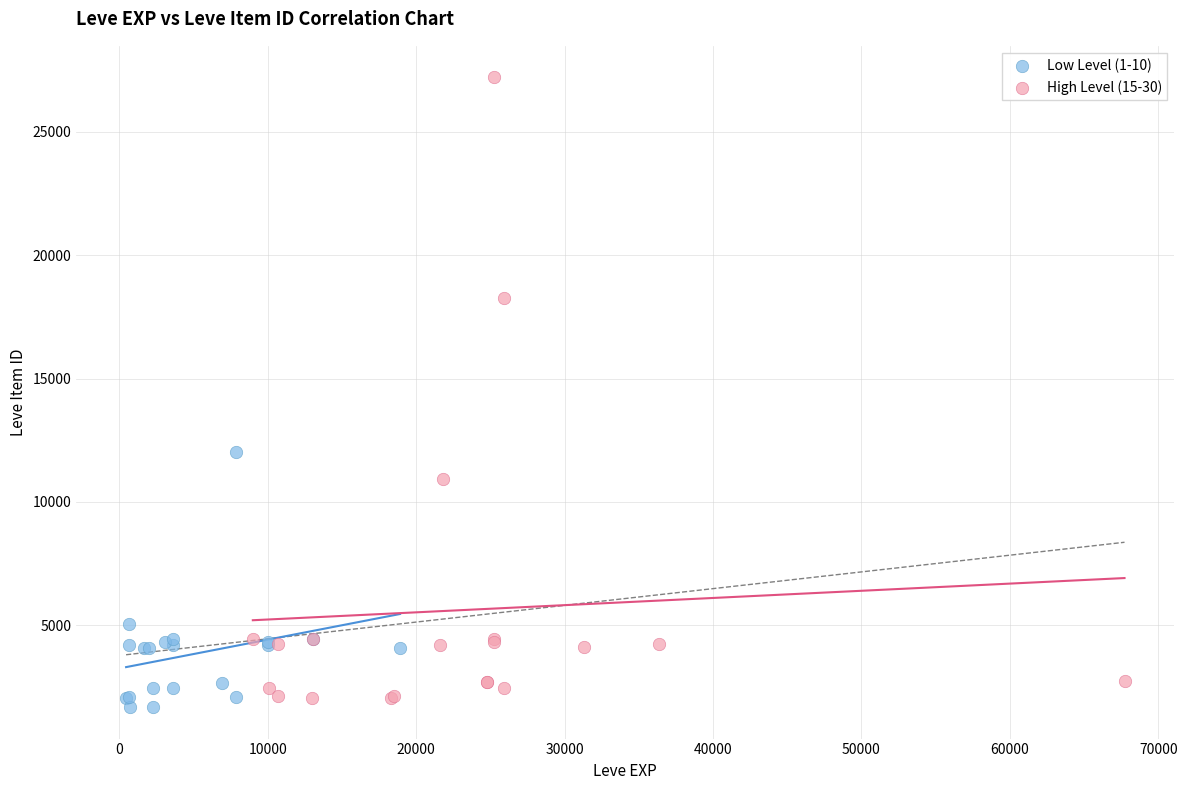

Which series has the largest Y range (max minus min)?

High Level (15-30)